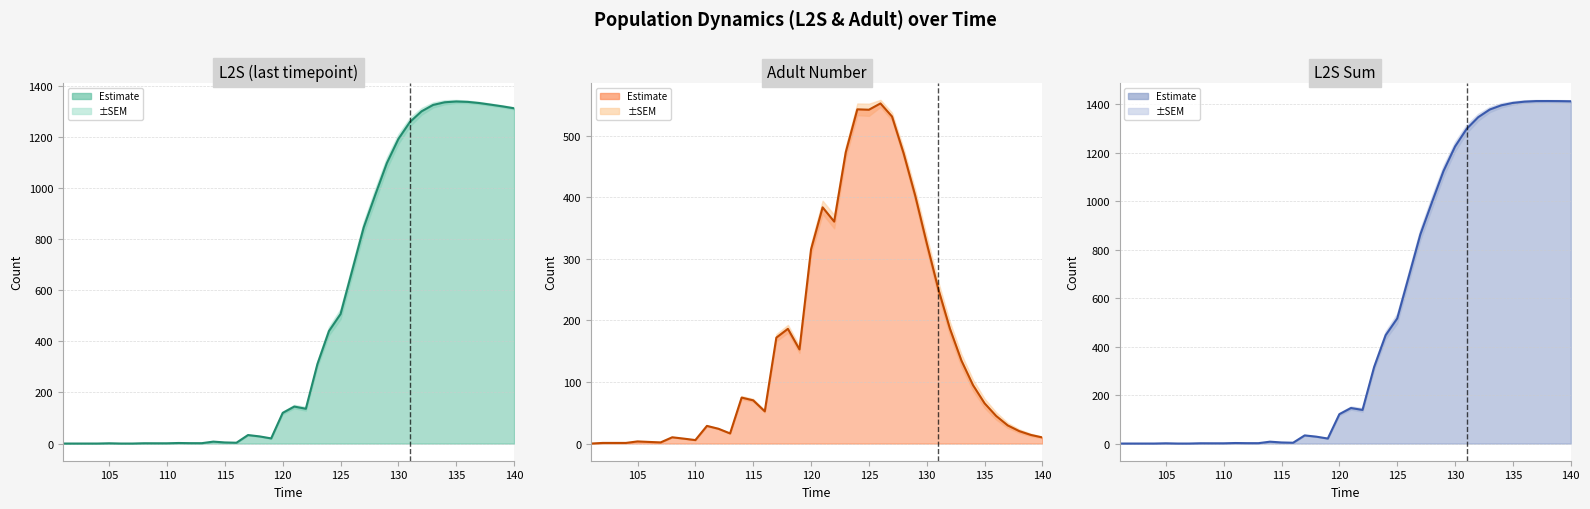

True or false: L2Ssum_n and L2S_n cross at least once.

False